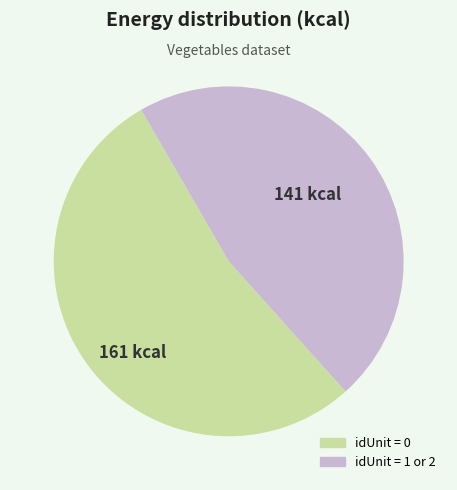

Does any single category account for the majority?

Yes